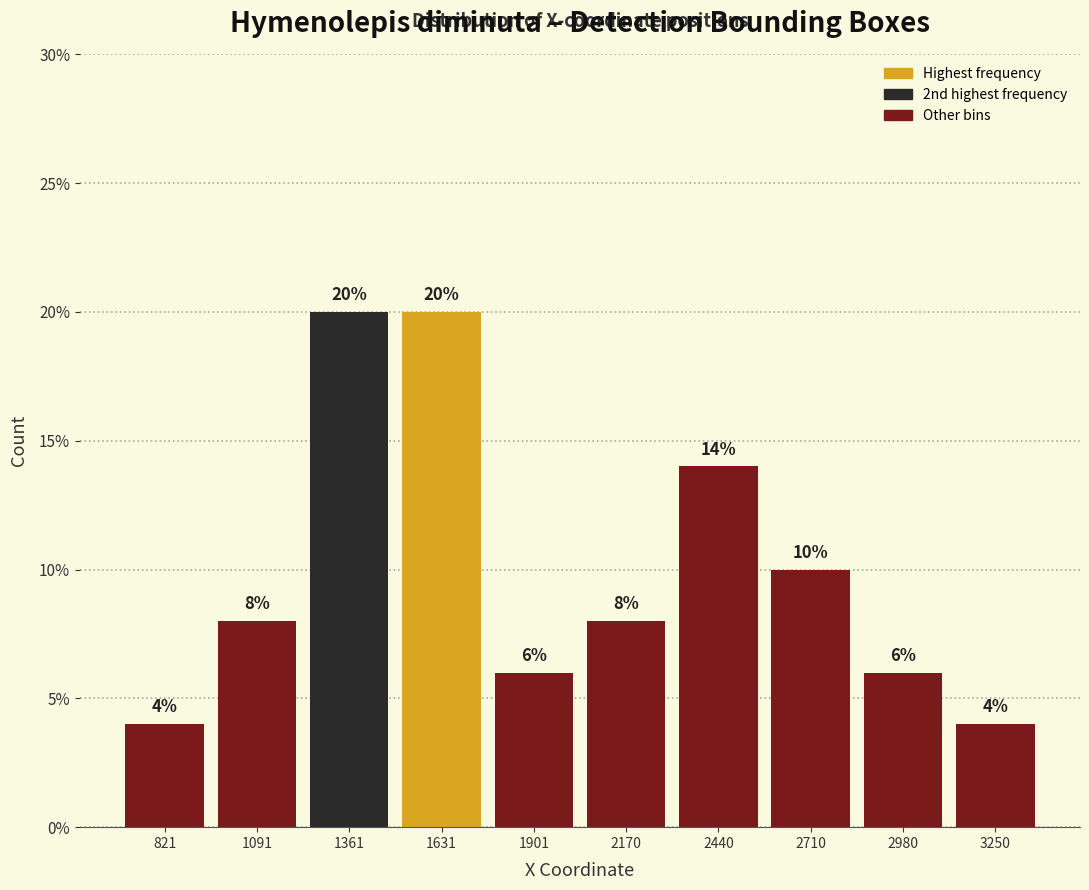

How tall is the bar that spans 950 to 1250 on the x-axis? The bar edges are not printed on the chart, so give them approximately, as read against the axis.

8